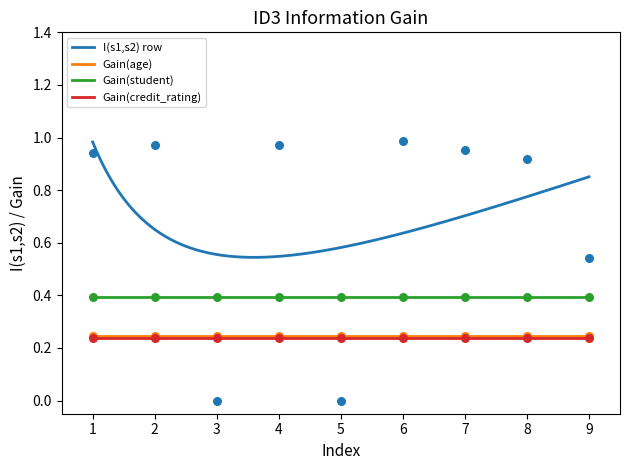

Which series has the largest total across all categories?

I(s1,s2) row